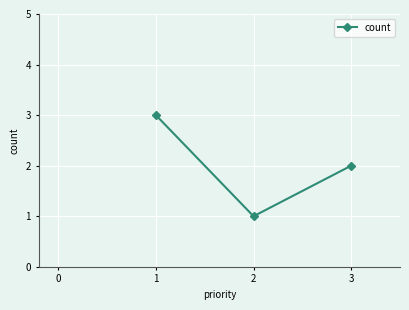

What is the change in value from 1 to 2?

-2